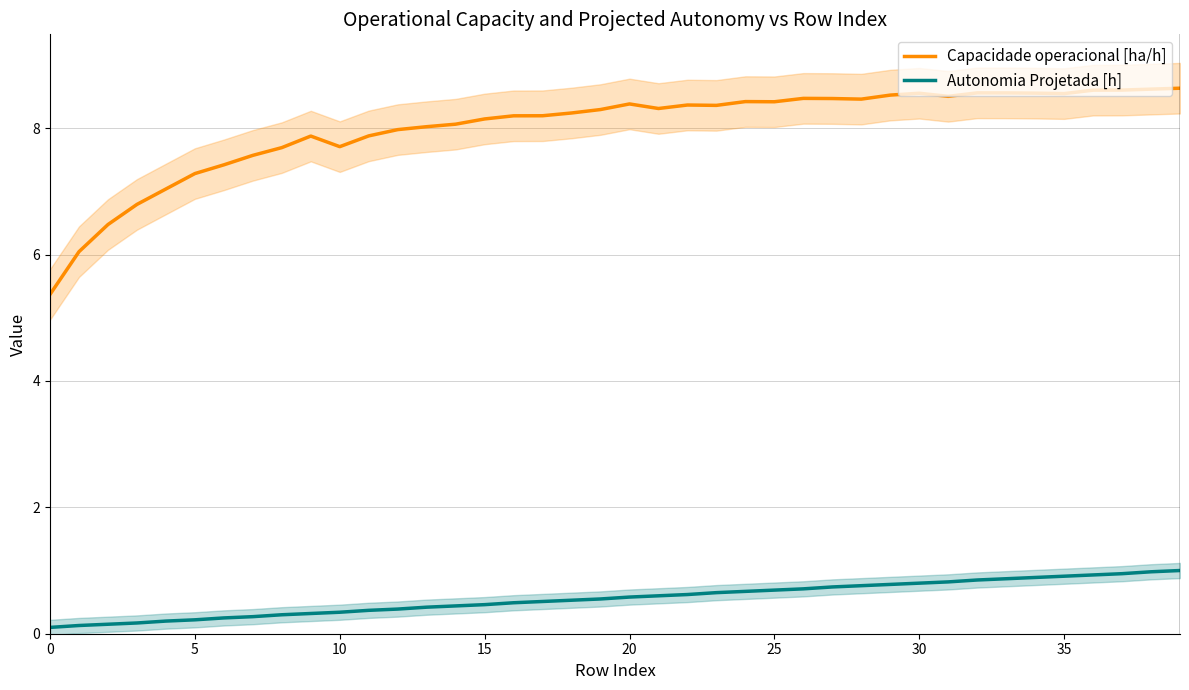

What is the spread (max minus min) of values at 0?

5.3